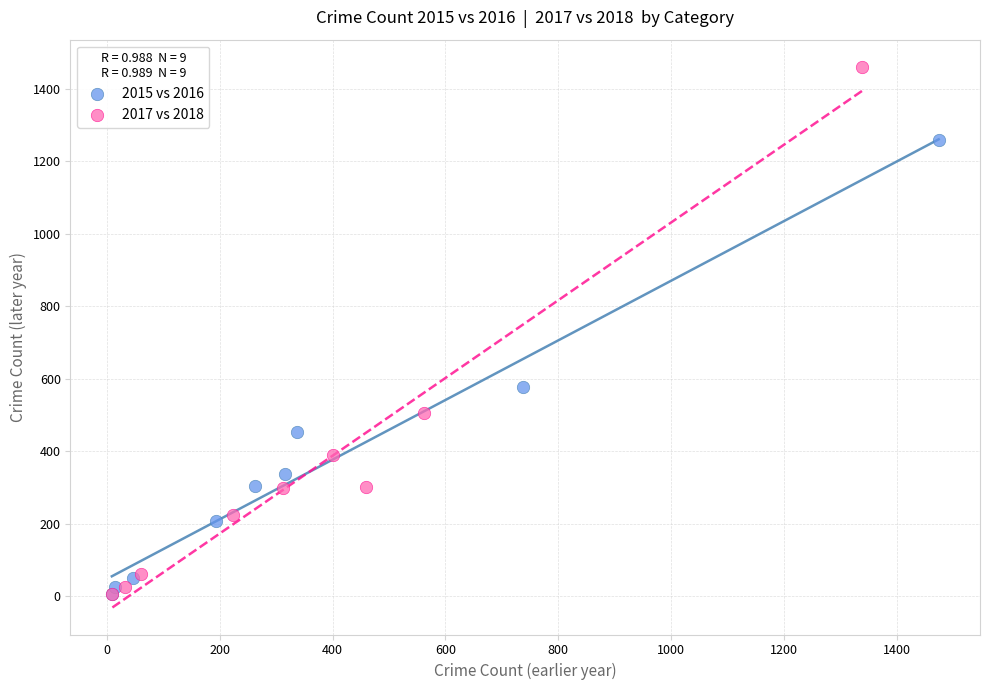

Which series has the largest Y range (max minus min)?

2017 vs 2018